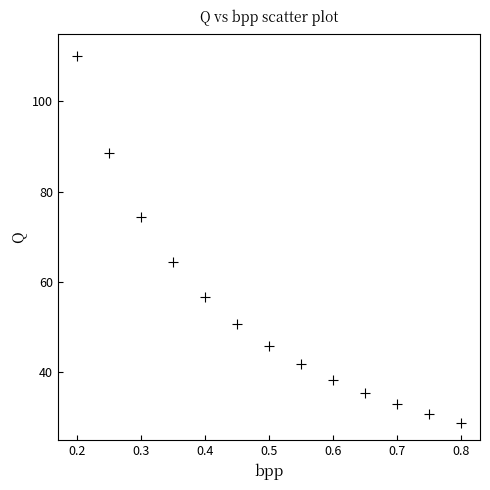

What is the range of X values (max minus min)?

0.6